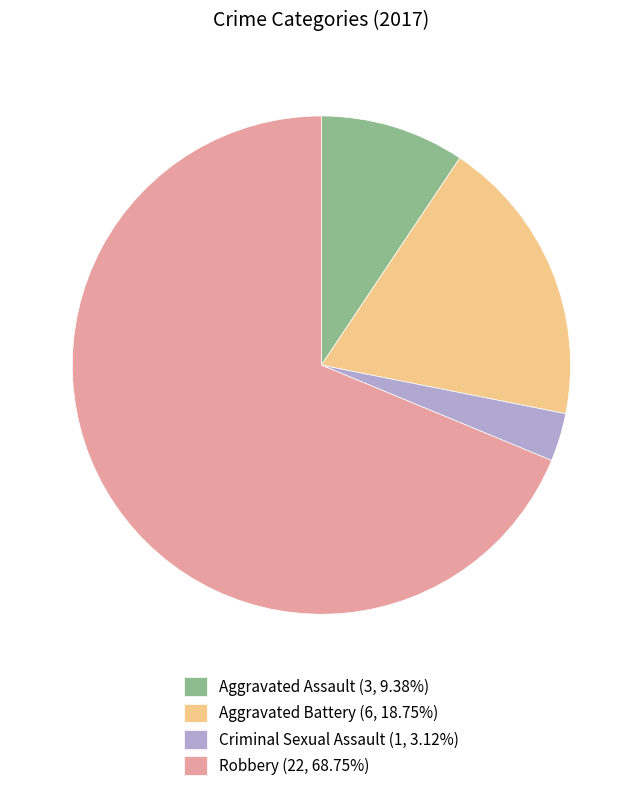

Does any single category account for the majority?

Yes